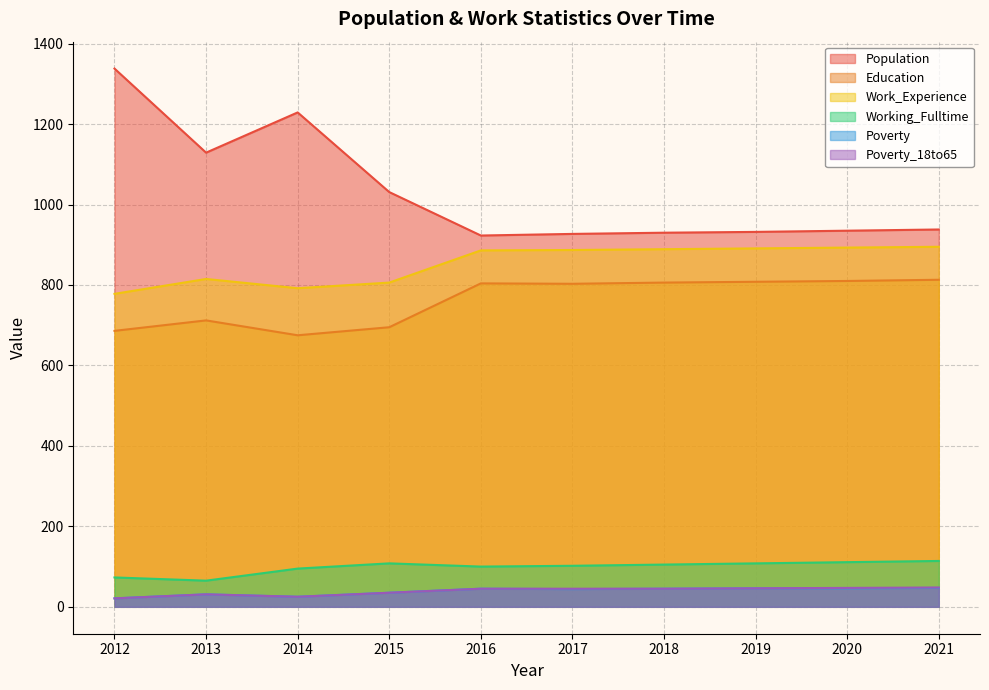

At which label does Poverty reach its peak?

2021